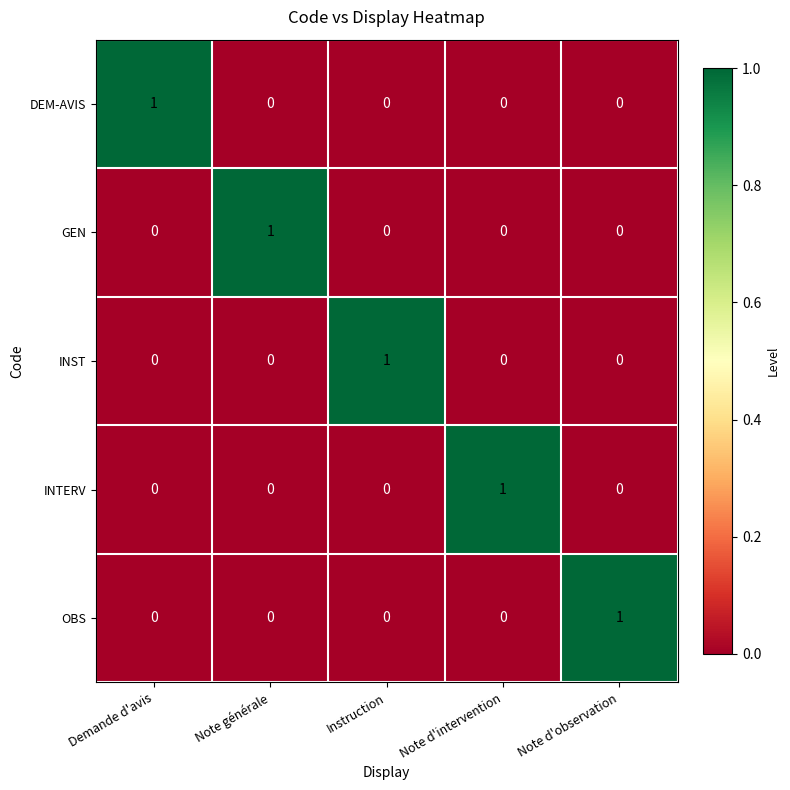

At how many categories does at least one series exceed 0?

5